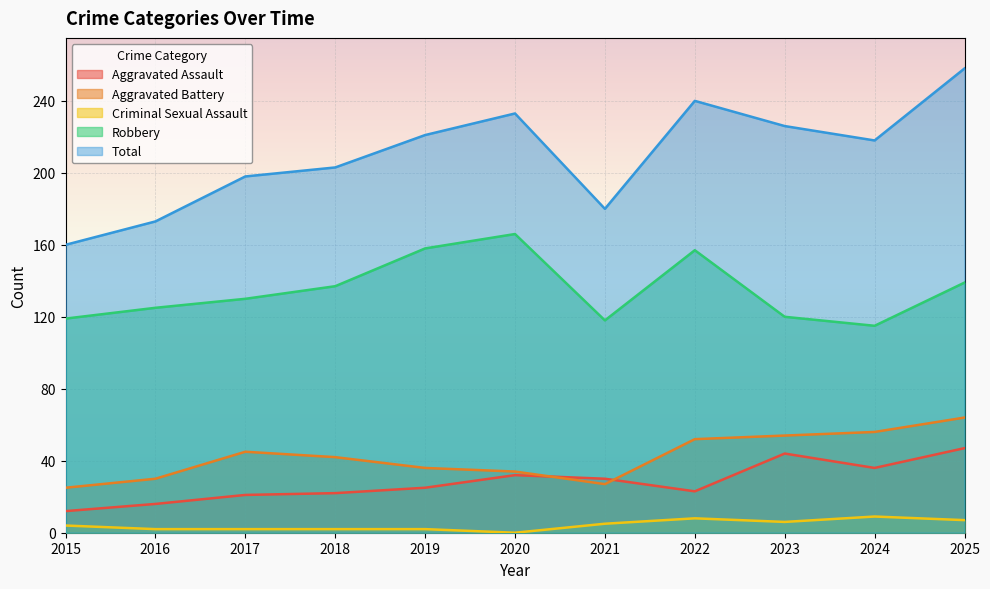

At how many categories does at least one series exceed 181?

8